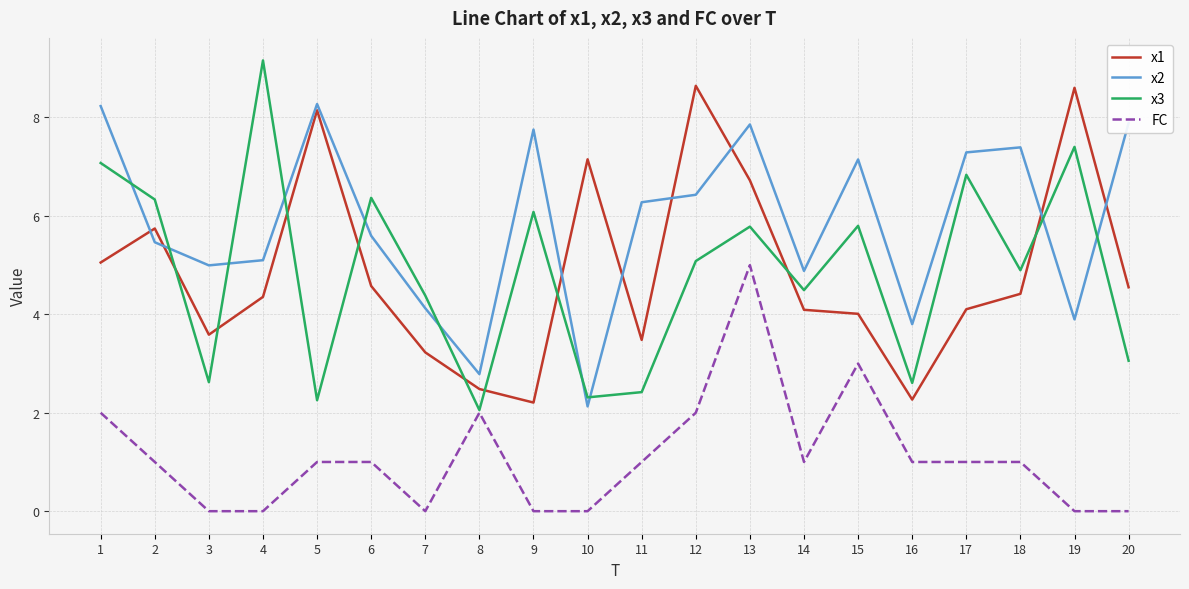

What is the average value of the FC series?

1.1